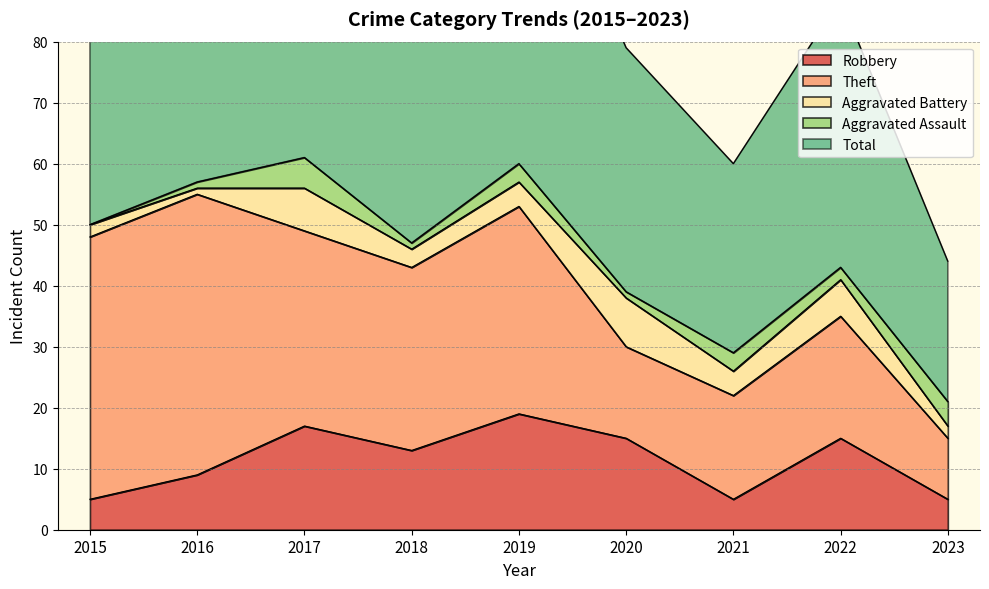

Where is Theft nearest to the value 28?

2018